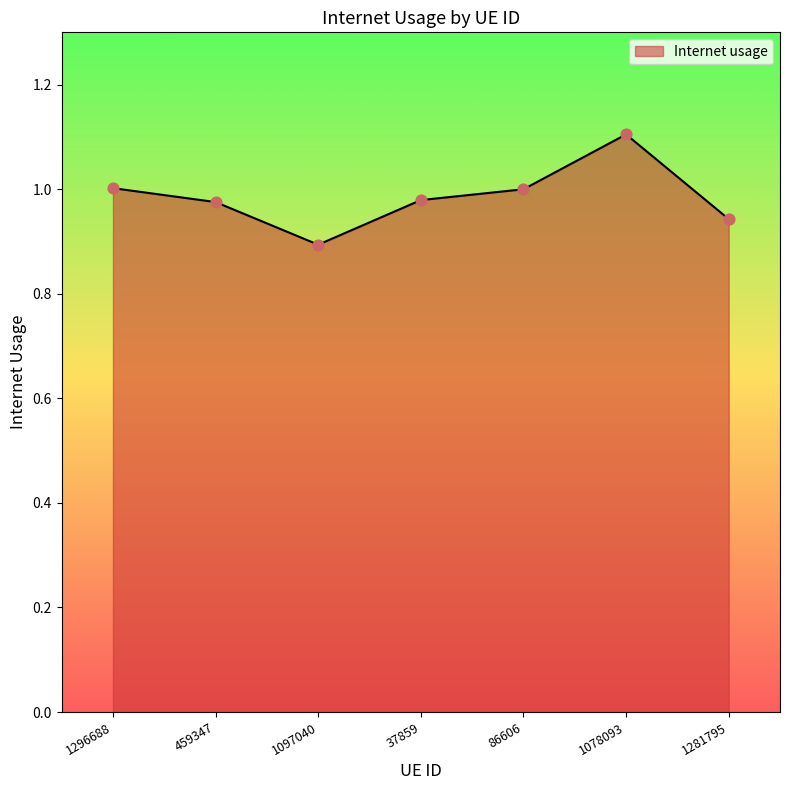

Which has a higher value, 86606 or 1097040?

86606